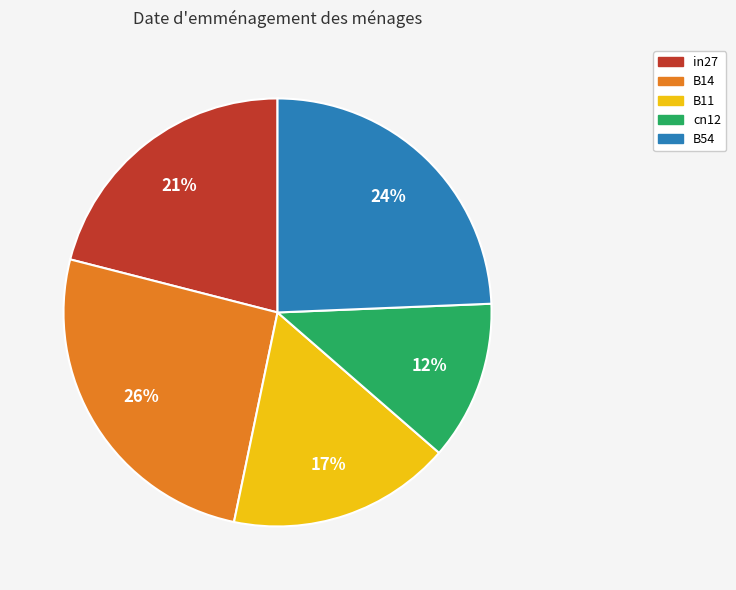

Is it true that cn12 is 12% of the pie?

True